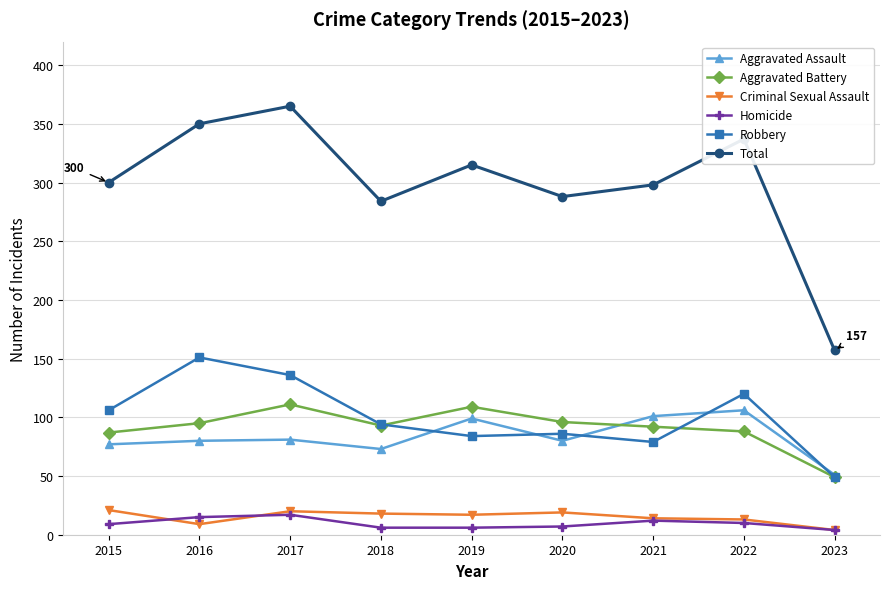

At 2016, list the series in order from smallest to largest.

Criminal Sexual Assault, Homicide, Aggravated Assault, Aggravated Battery, Robbery, Total